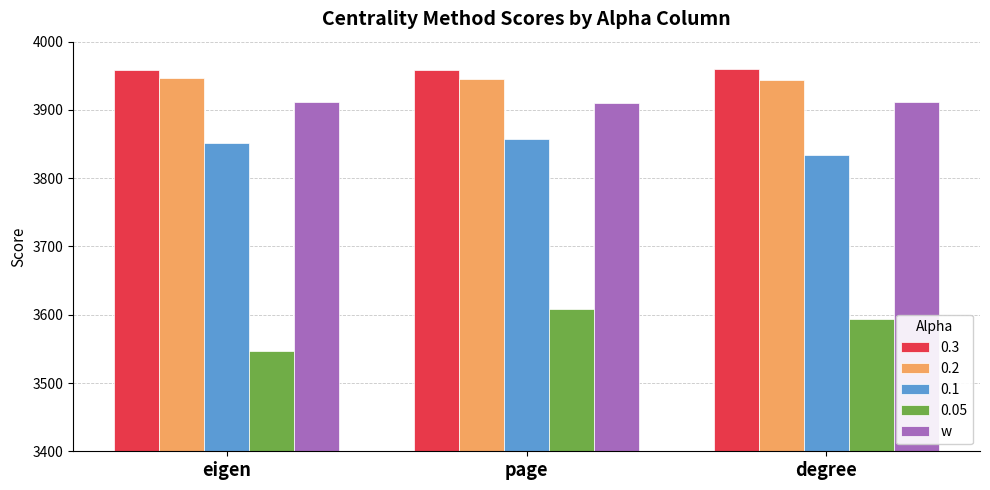

What is the spread (max minus min) of values at degree?

366